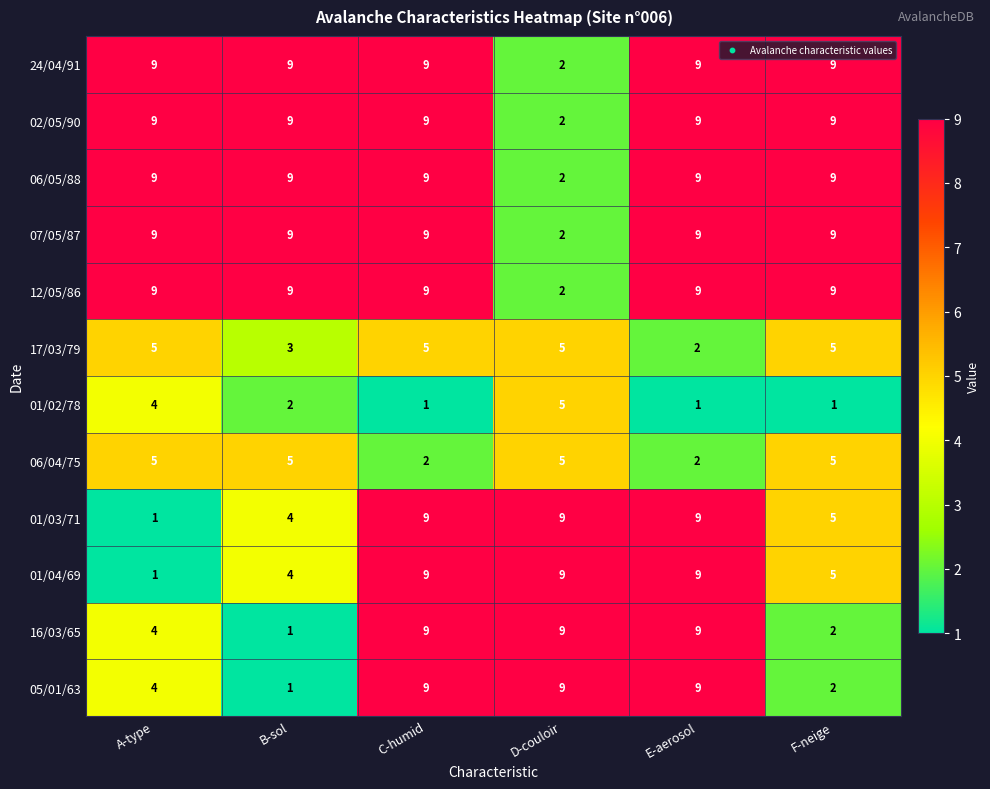

Is it true that 06/05/88 equals 9 at B-sol?

True